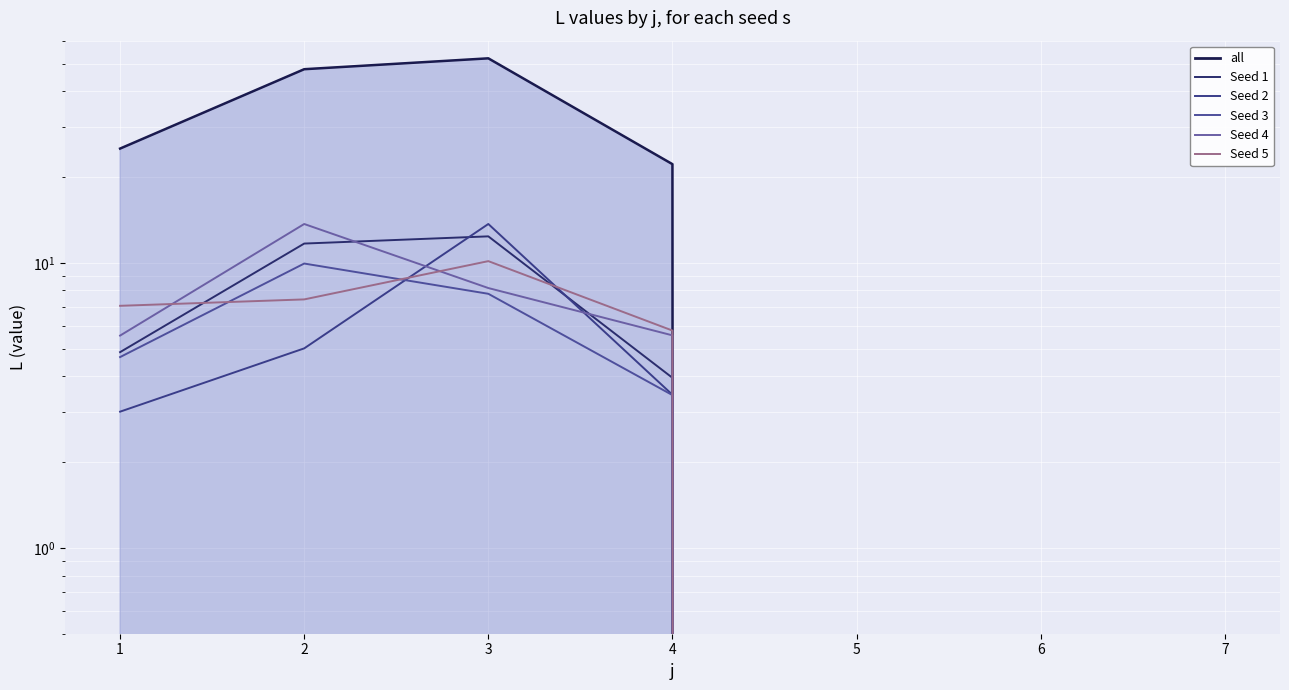

True or false: Seed 4 and Seed 1 intersect in this chart.

True